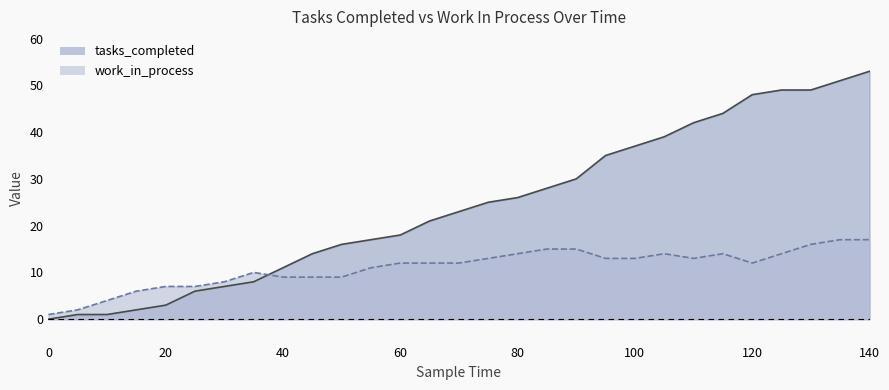

What is the average value of the tasks_completed series?

24